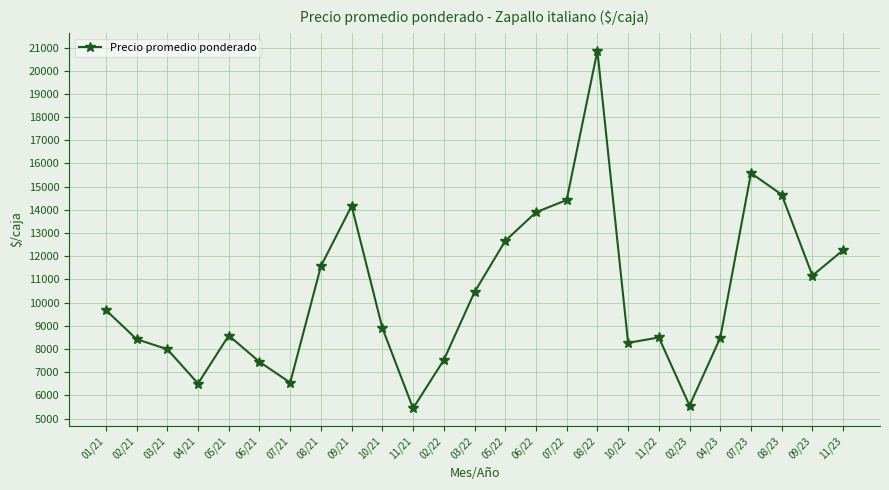

Does the chart have visible grid lines?

Yes